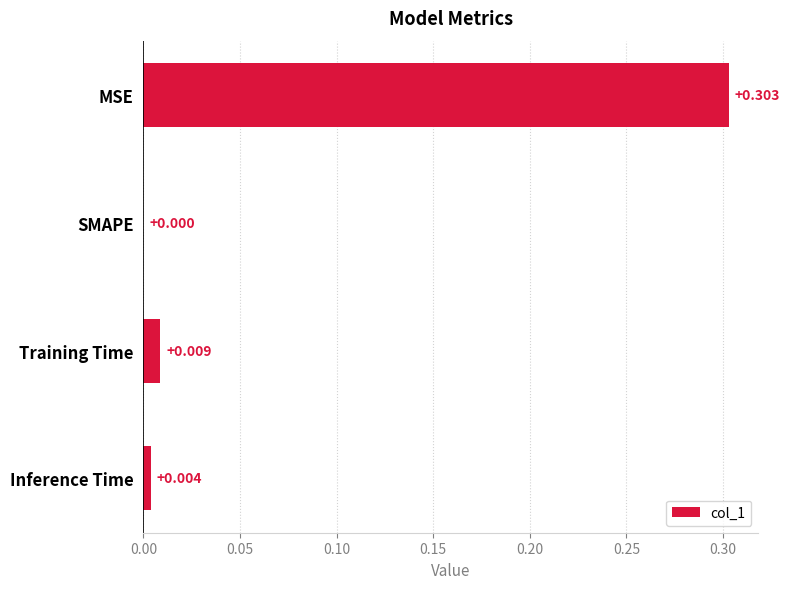

Between SMAPE and Inference Time, which is larger?

Inference Time